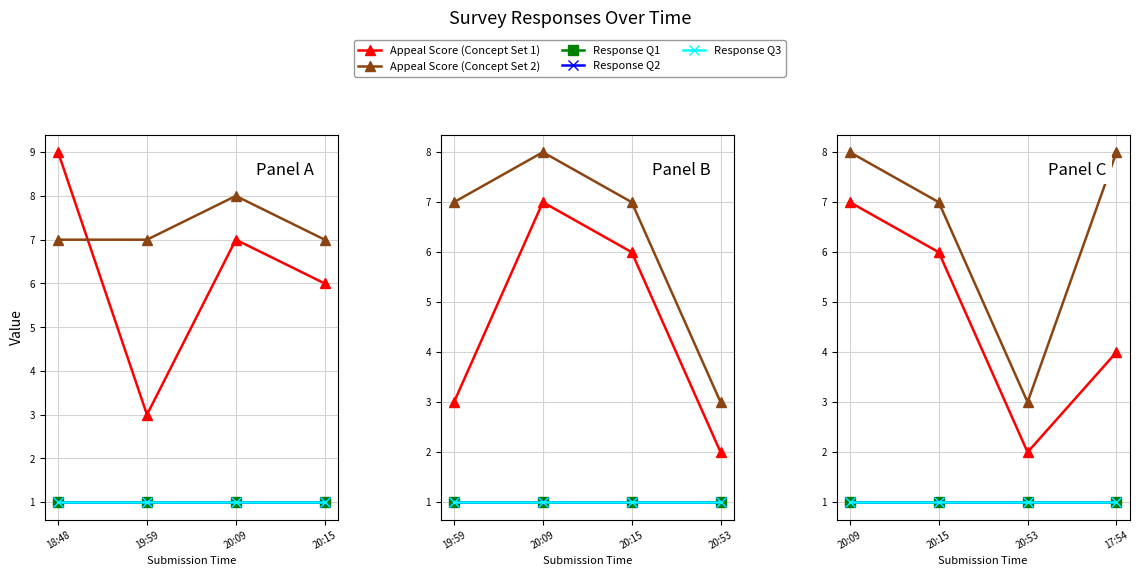

At how many categories does at least one series exceed 6?

3